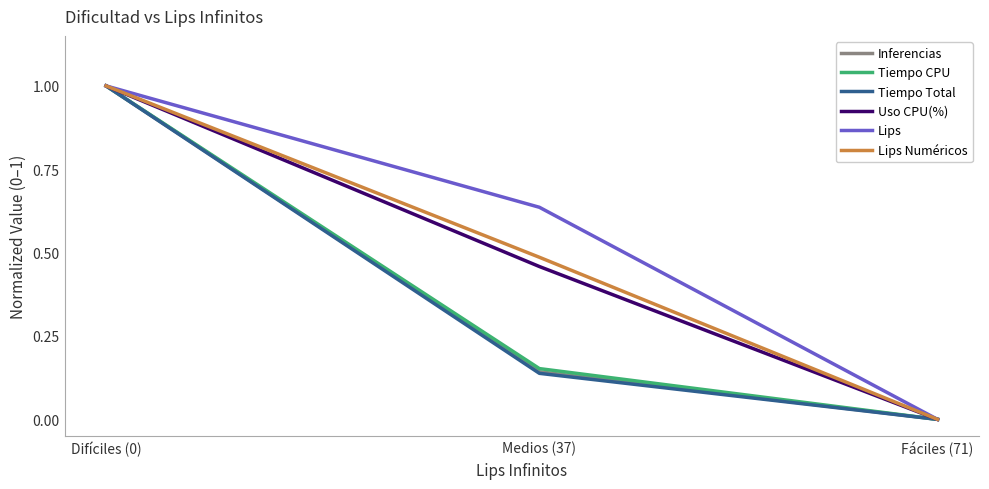

Rank the series by their maximum value, from highest to lowest.

Inferencias, Tiempo CPU, Tiempo Total, Uso CPU(%), Lips, Lips Numéricos